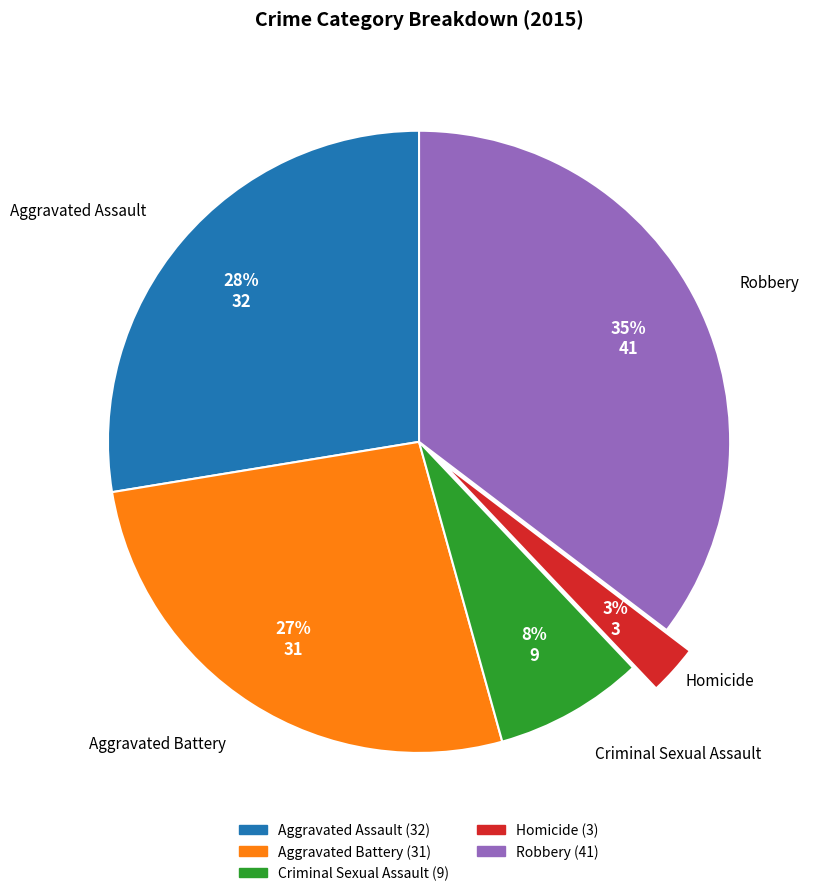

Do Homicide and Criminal Sexual Assault together represent more than half of the pie?

No